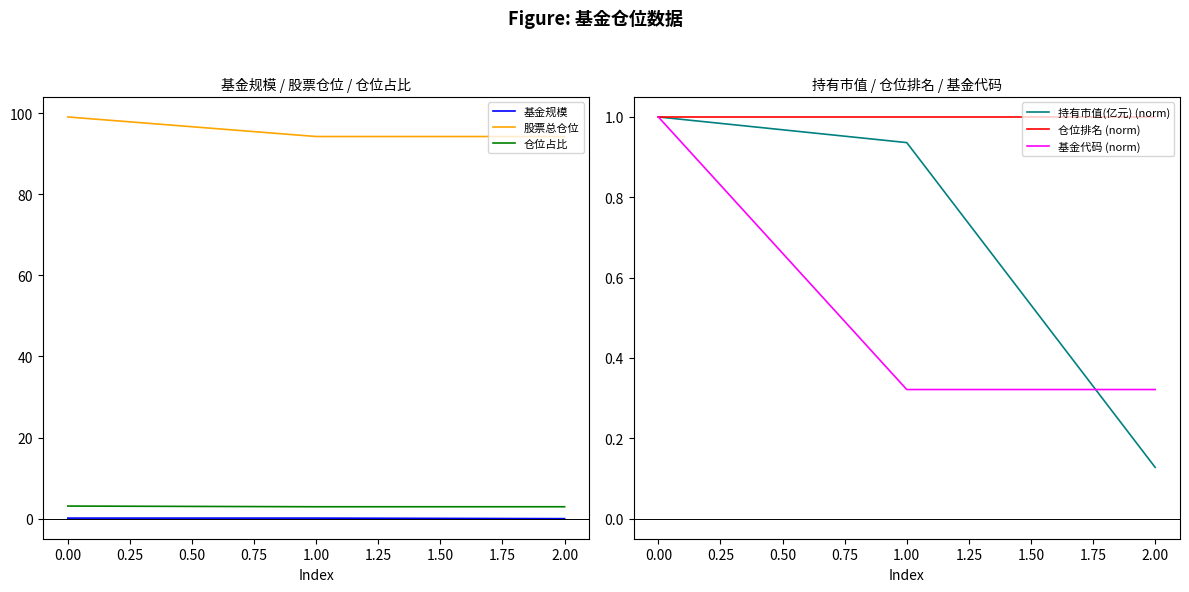

What are all the series names shown in the legend?

基金规模, 股票总仓位, 仓位占比, 持有市值(亿元) (norm), 仓位排名 (norm), 基金代码 (norm)